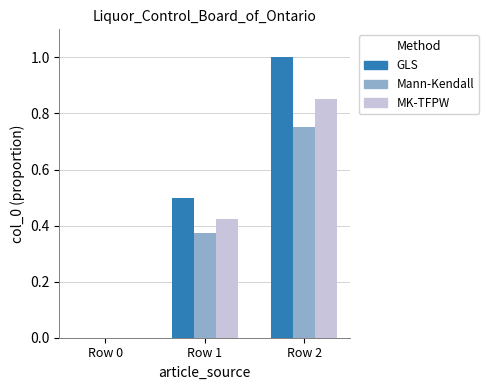

What is the greatest value displayed?

1.0